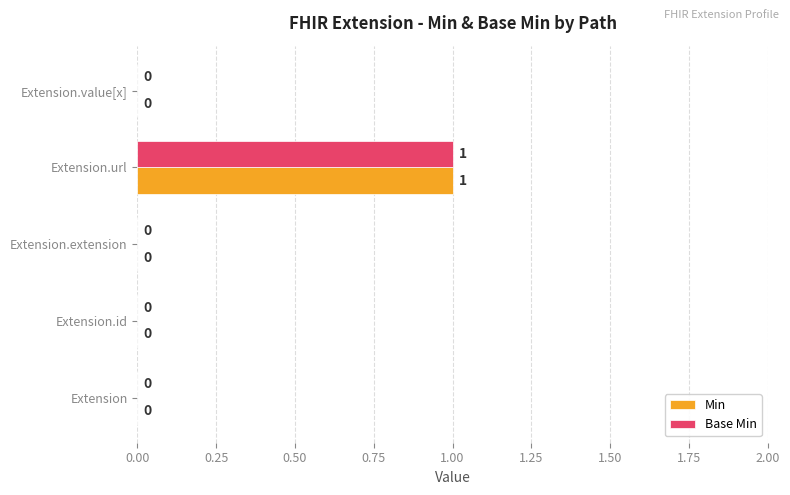

Is it true that Base Min equals 0 at Extension.value[x]?

True